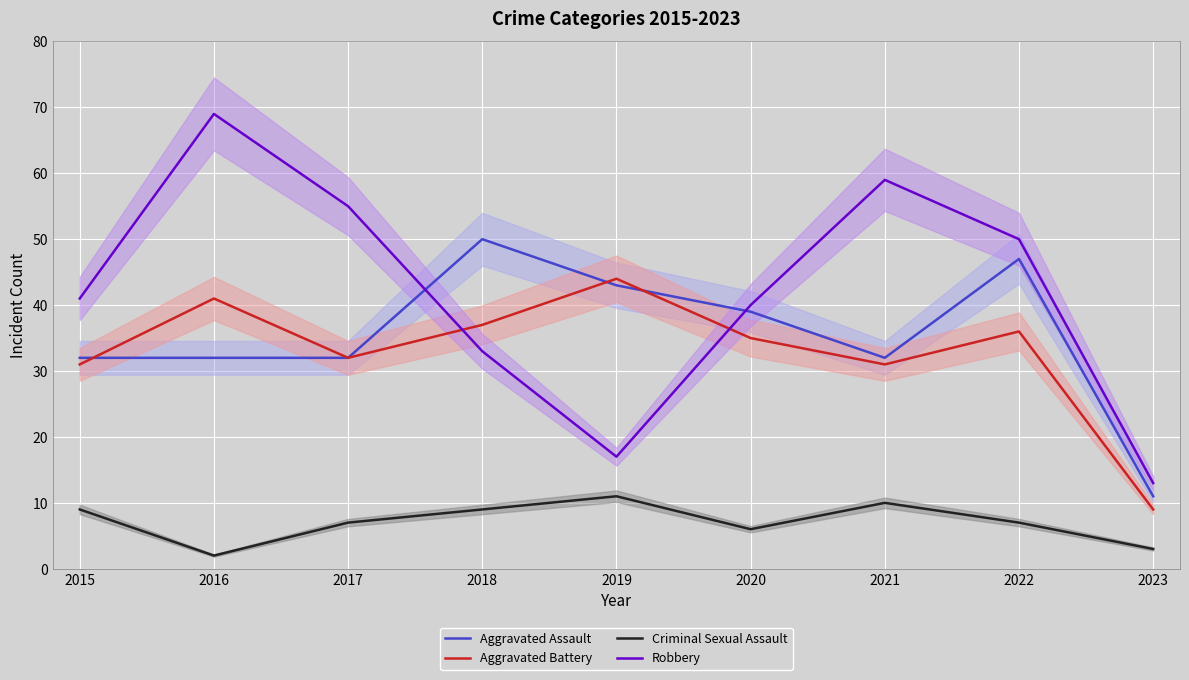

What is the spread (max minus min) of values at 2018?

41